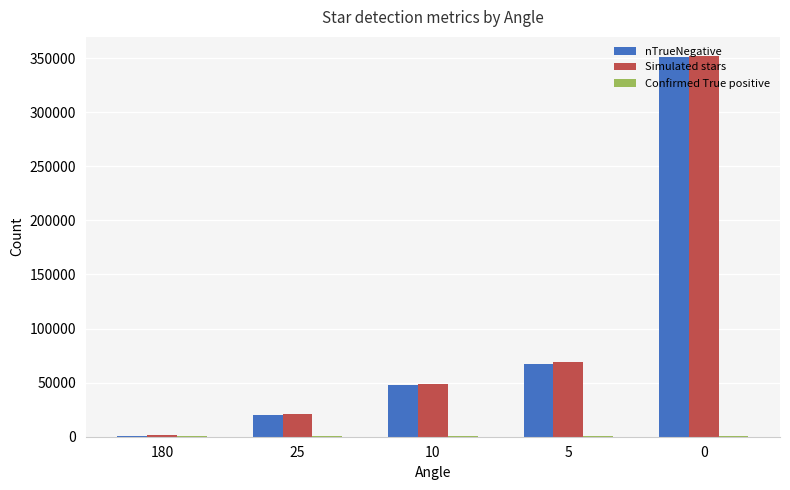

Which series has the largest range (max minus min)?

Simulated stars